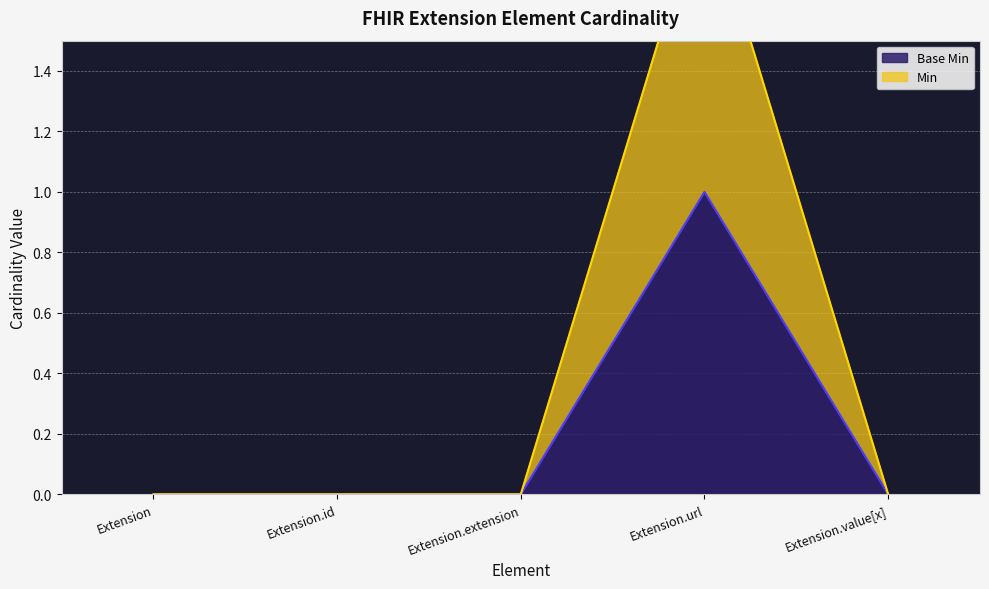

How many lines are shown in the chart?

2